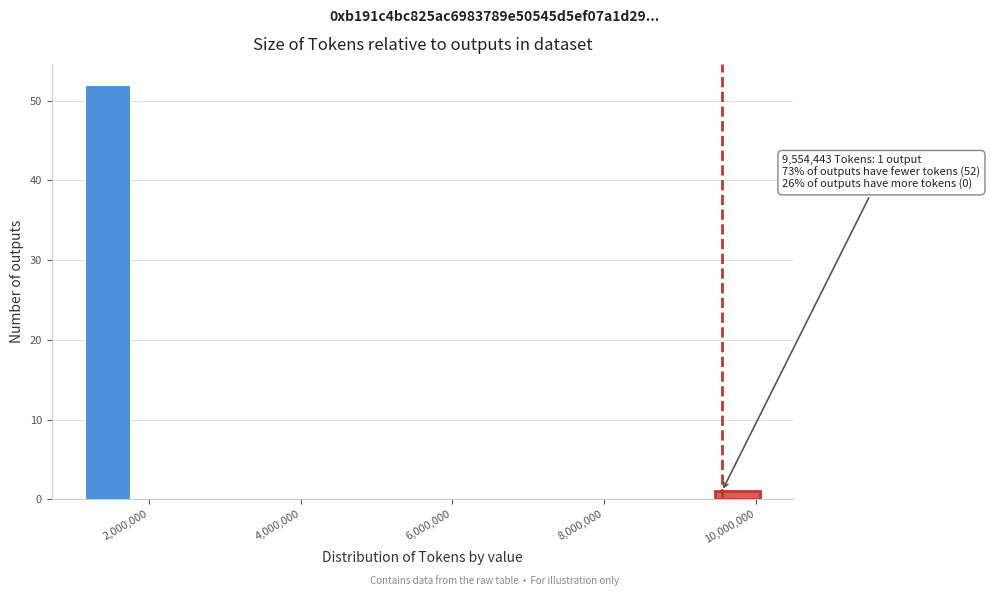

Around what value on the x-axis is the tallest bar? Give the approximate position of its centre, as read against the axis.

1400000